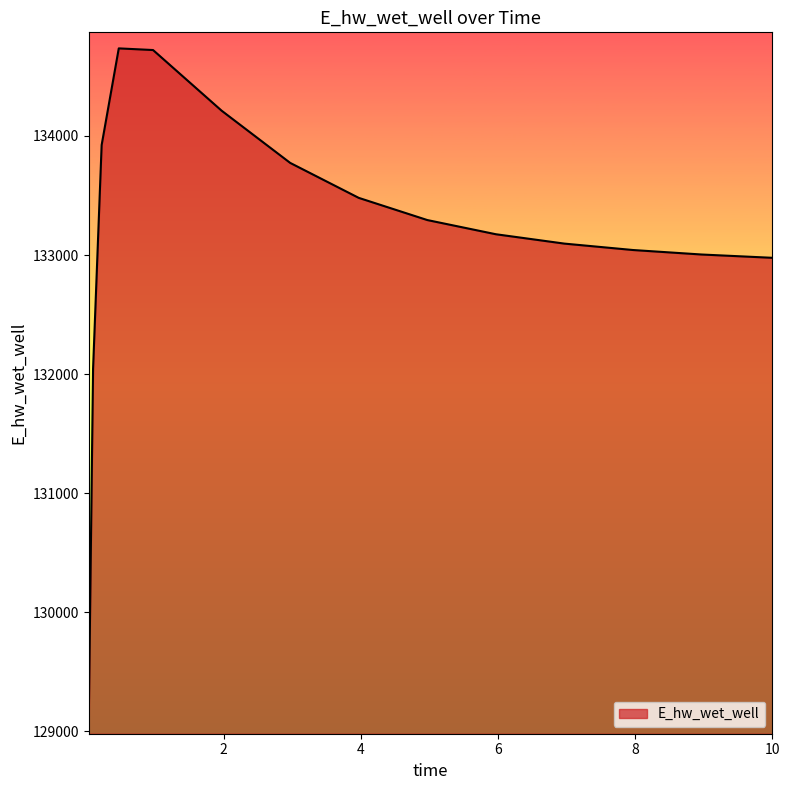

What is the greatest value displayed?

134734.7